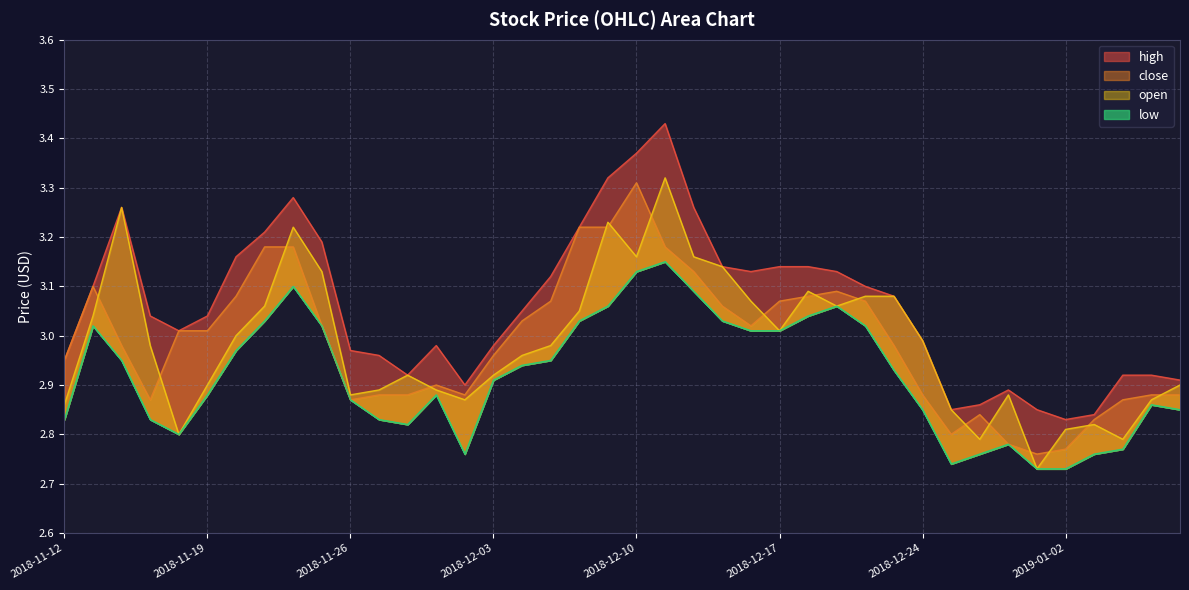

True or false: low has more than 1 points higher than both neighbors.

True